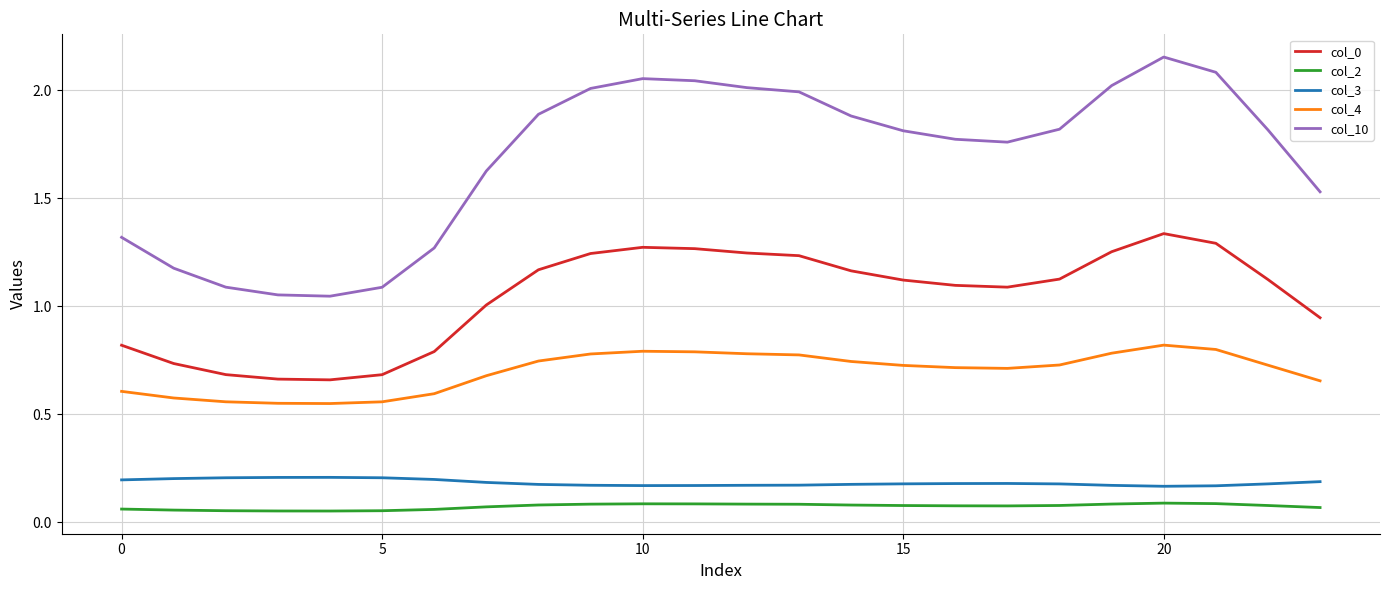

Which series has the largest total across all categories?

col_10